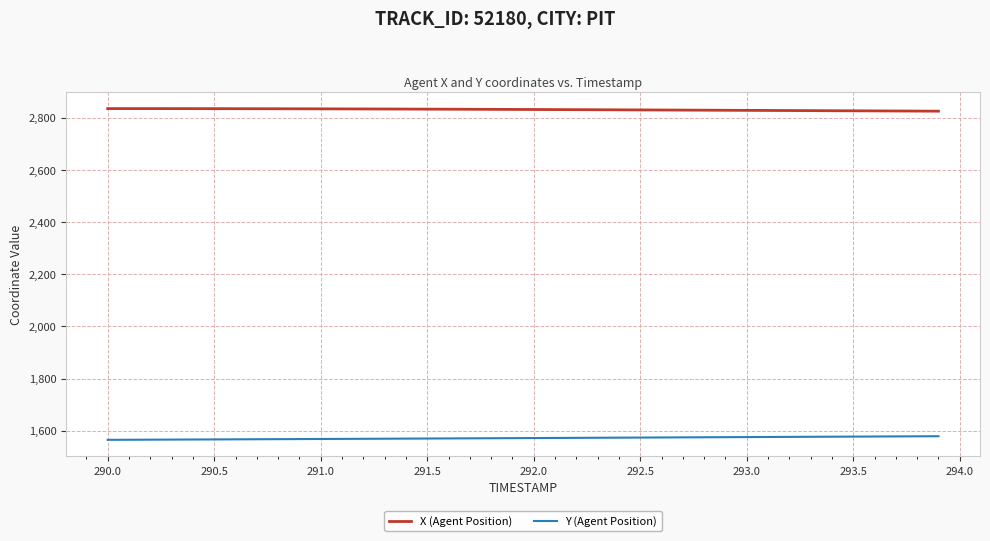

Which series has the largest total across all categories?

X (Agent Position)